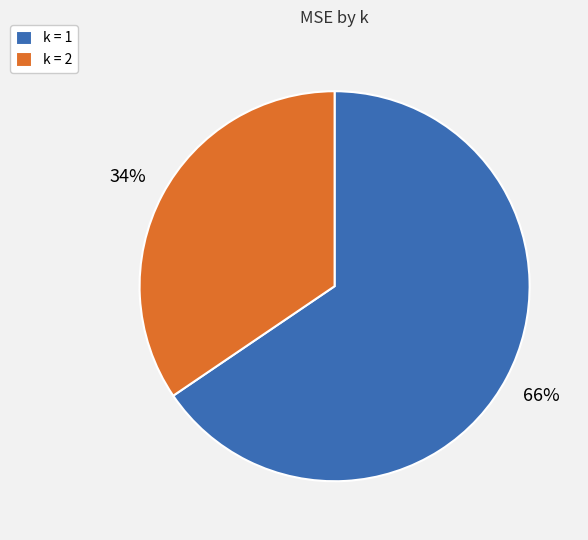

The k = 1 slice represents 60% of the pie. True or false?

False